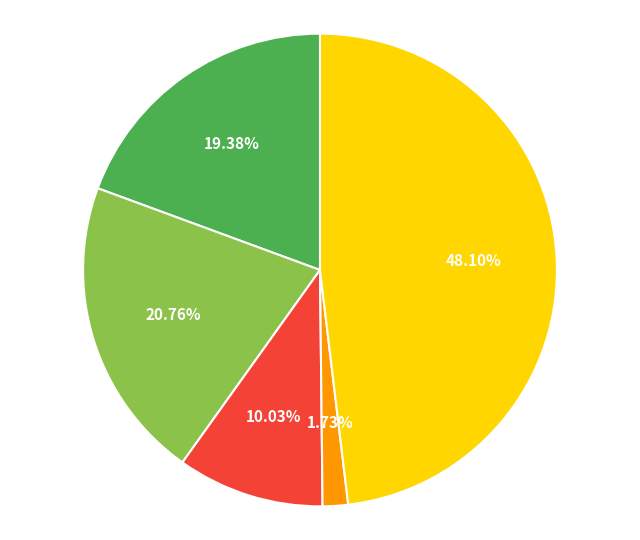

Does any single category account for the majority?

No